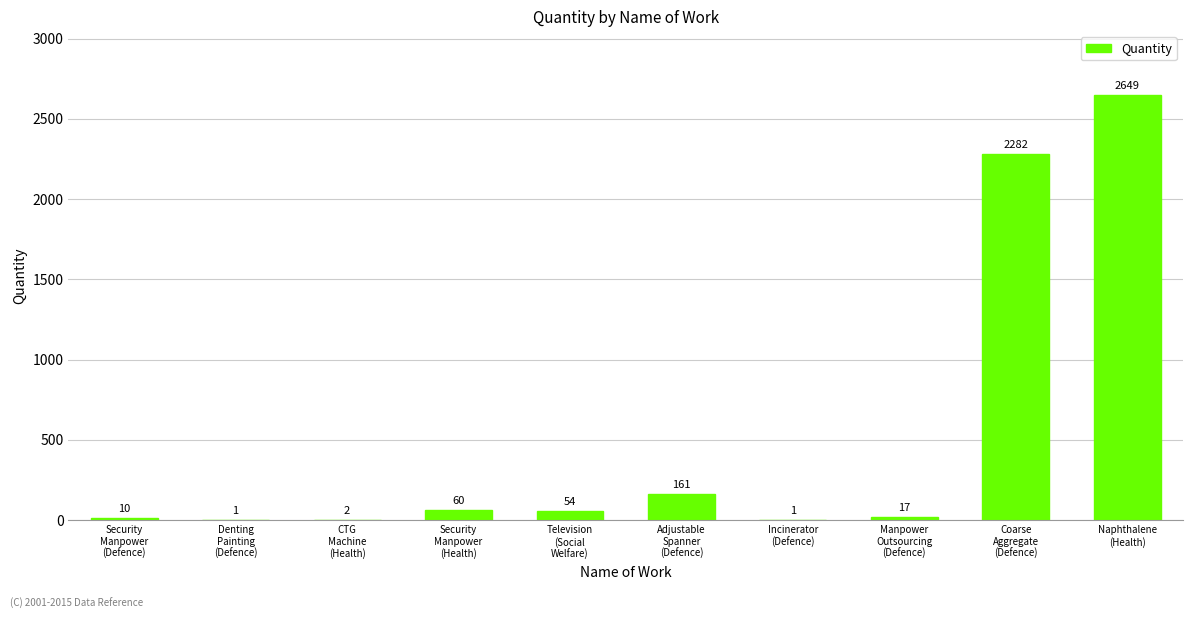

What is the change in value from CTG
Machine
(Health) to Naphthalene
(Health)?

+2647